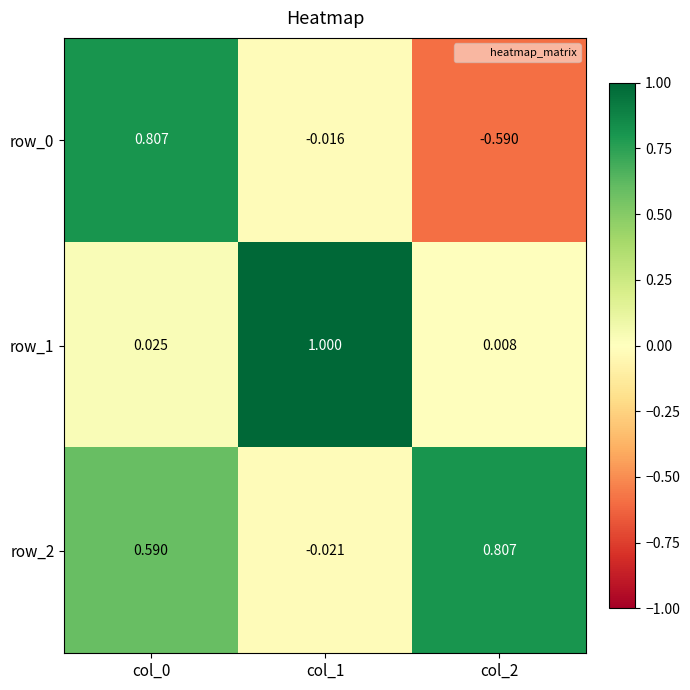

Is the value of row_2 at col_2 greater than the value of row_1 at col_2?

Yes